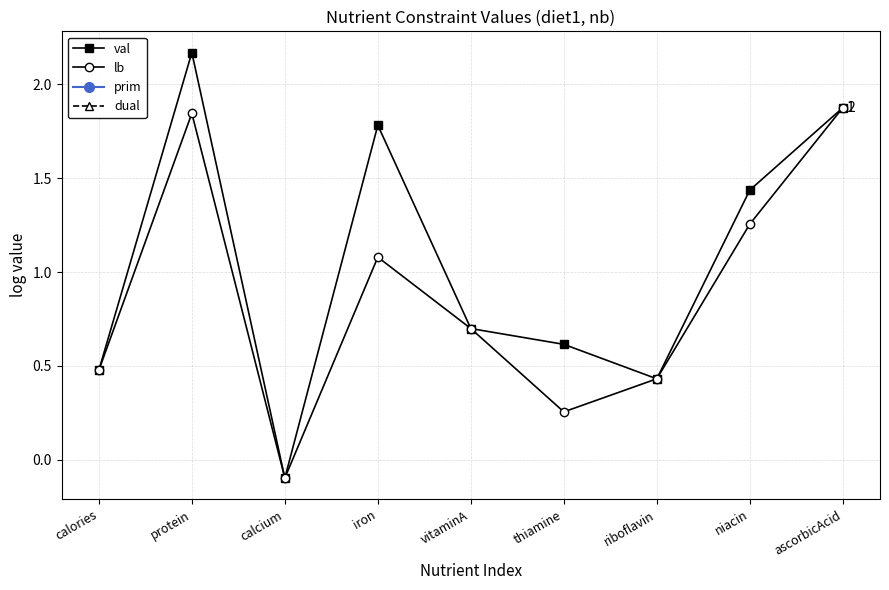

What is the label of the 5th point from the right?

vitaminA